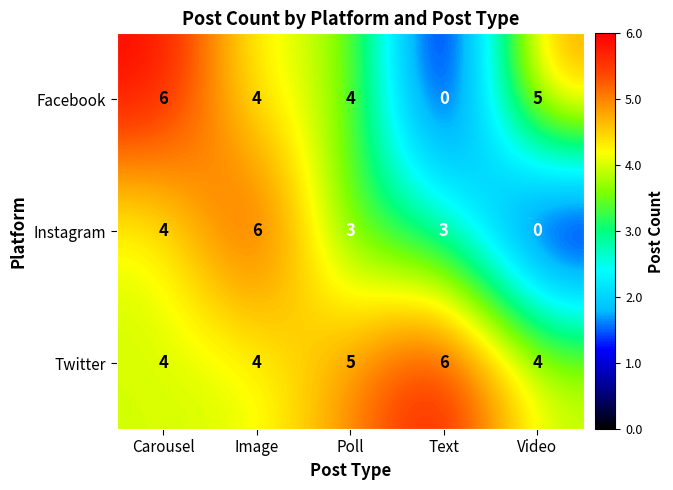

Reading right to left, transcribe all the data shown in this chart.

Facebook: Video=5	Text=0	Poll=4	Image=4	Carousel=6
Instagram: Video=0	Text=3	Poll=3	Image=6	Carousel=4
Twitter: Video=4	Text=6	Poll=5	Image=4	Carousel=4